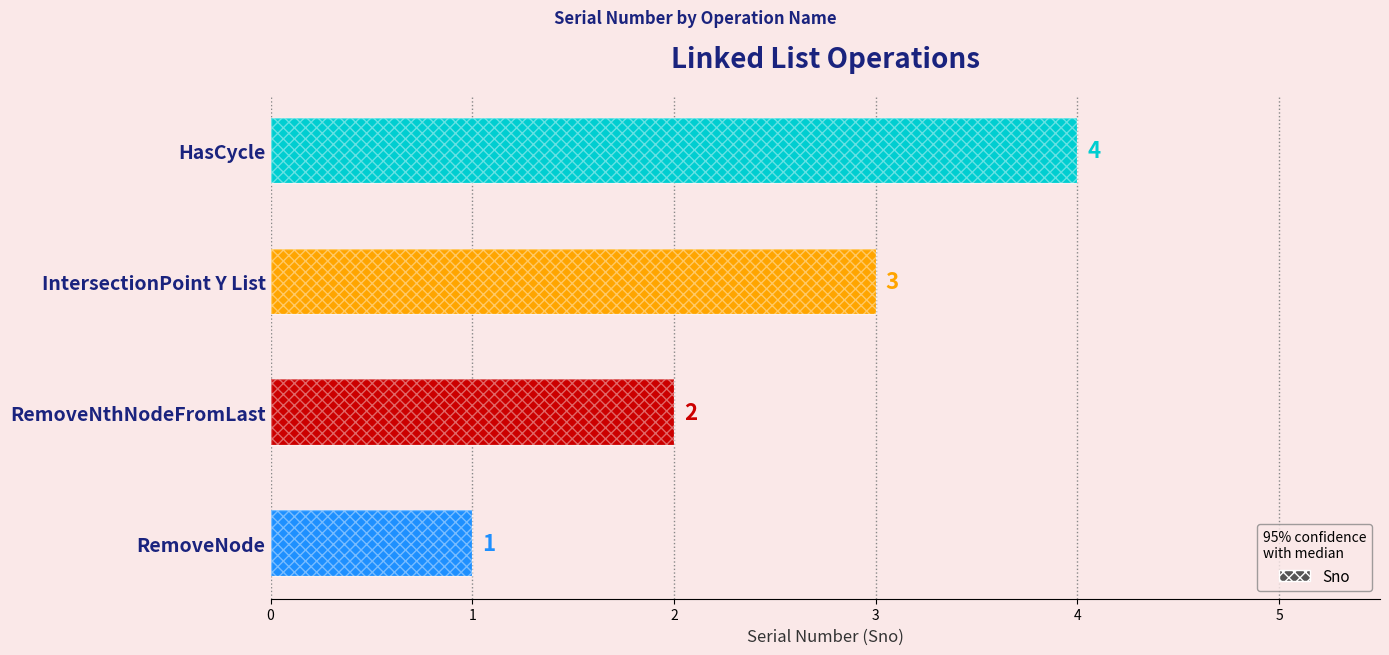

Does the chart contain stacked bars?

No